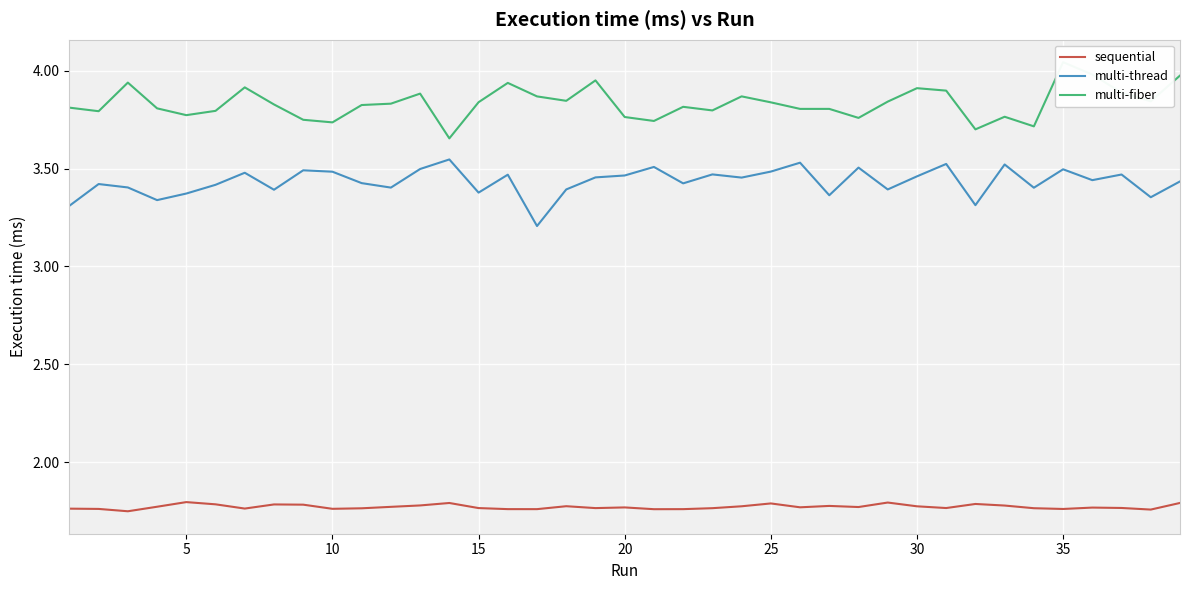

What is the minimum value for multi-thread?

3.2